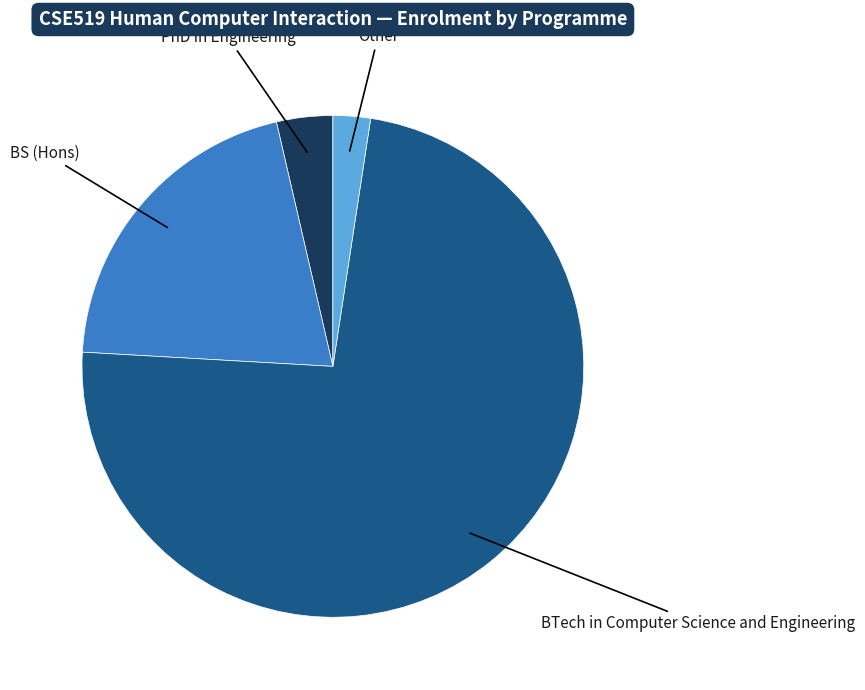

True or false: BTech in Computer Science and Engineering accounts for 67% of the total.

False